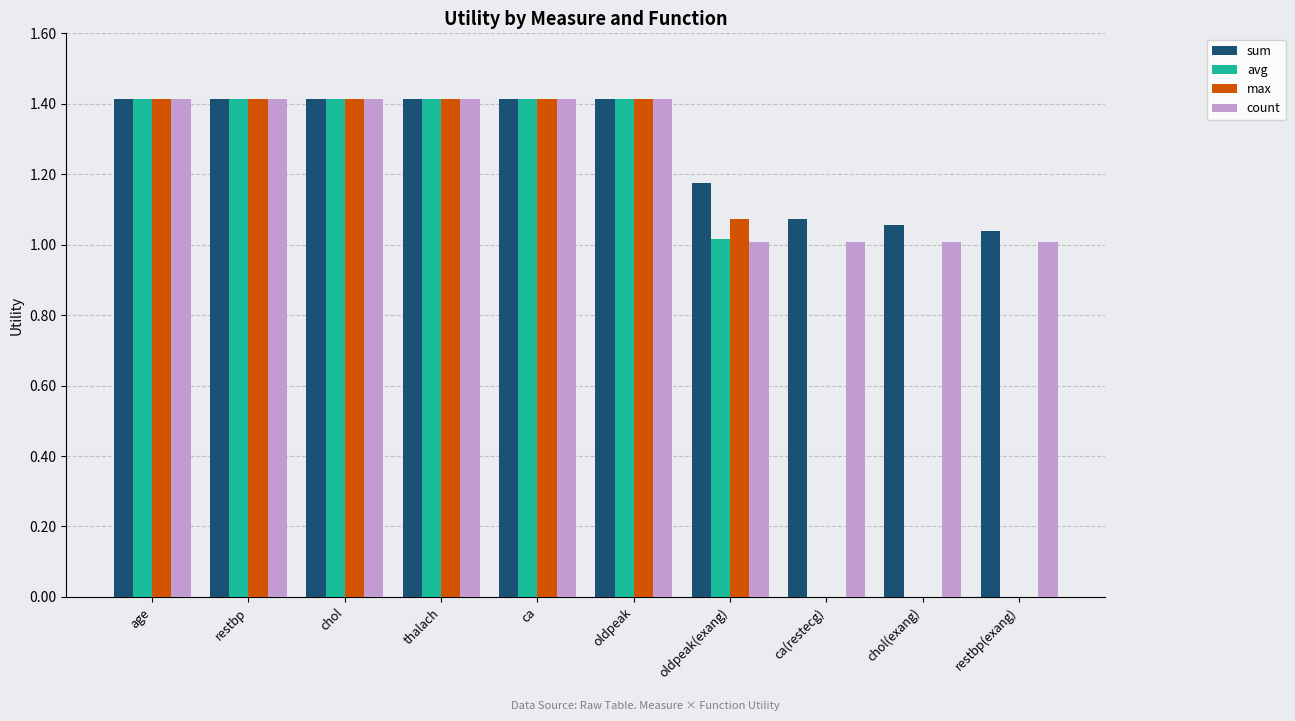

Is it true that avg equals -0.4 at restbp(exang)?

False